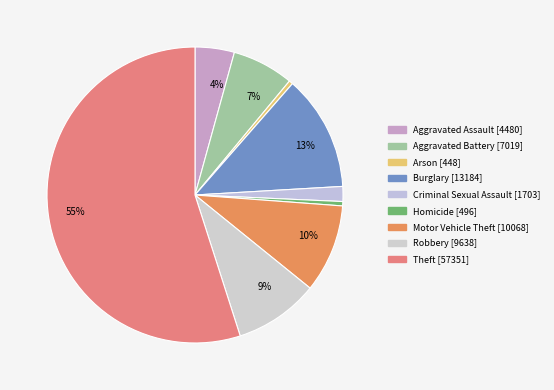

How many slices are in this pie chart?

9